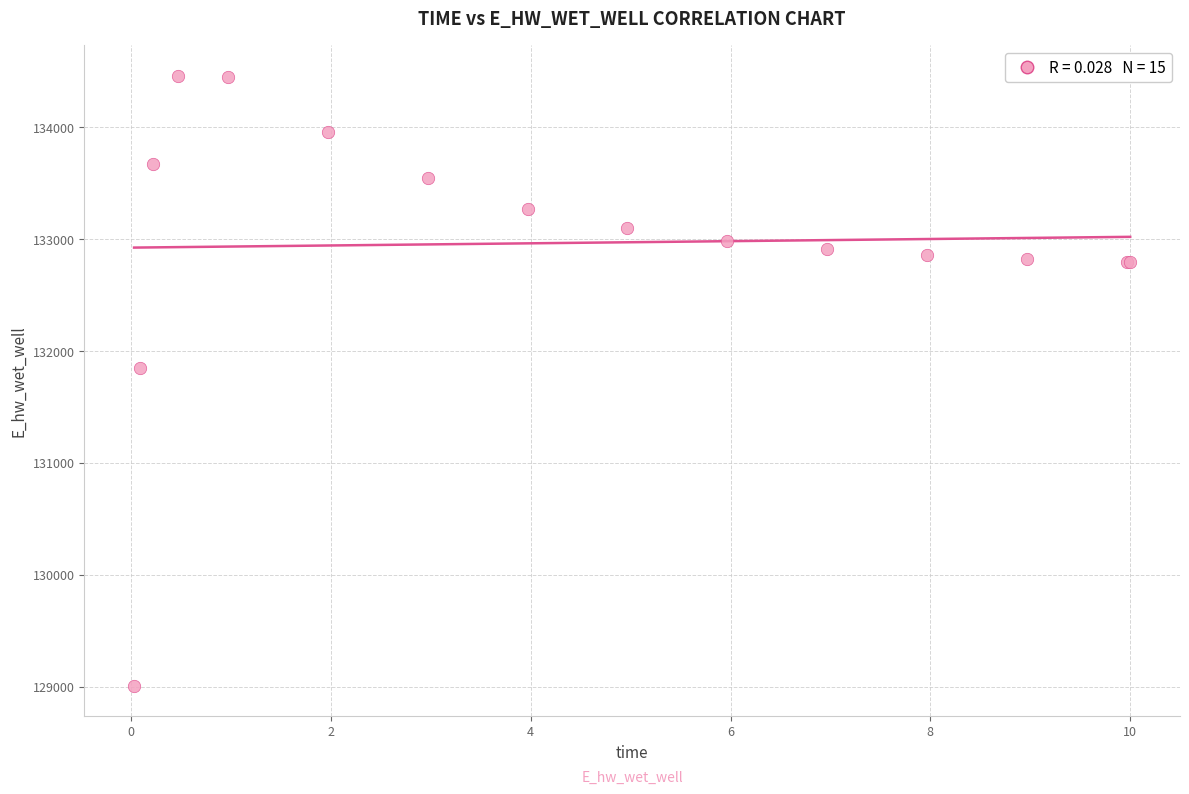

What Y value in the scatter plot is closest to 131734?

131852.2